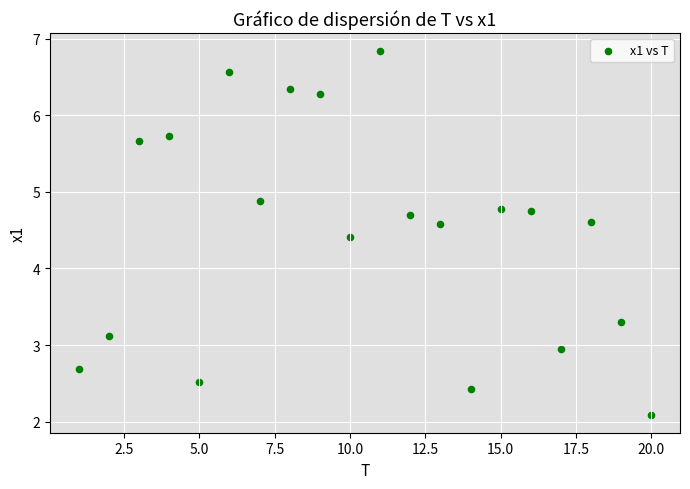

What Y value in the scatter plot is closest to 4?

4.4